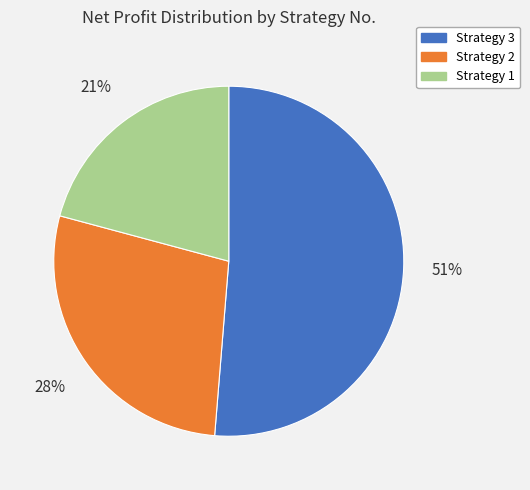

Rank the categories by value from highest to lowest.

Strategy 3, Strategy 2, Strategy 1